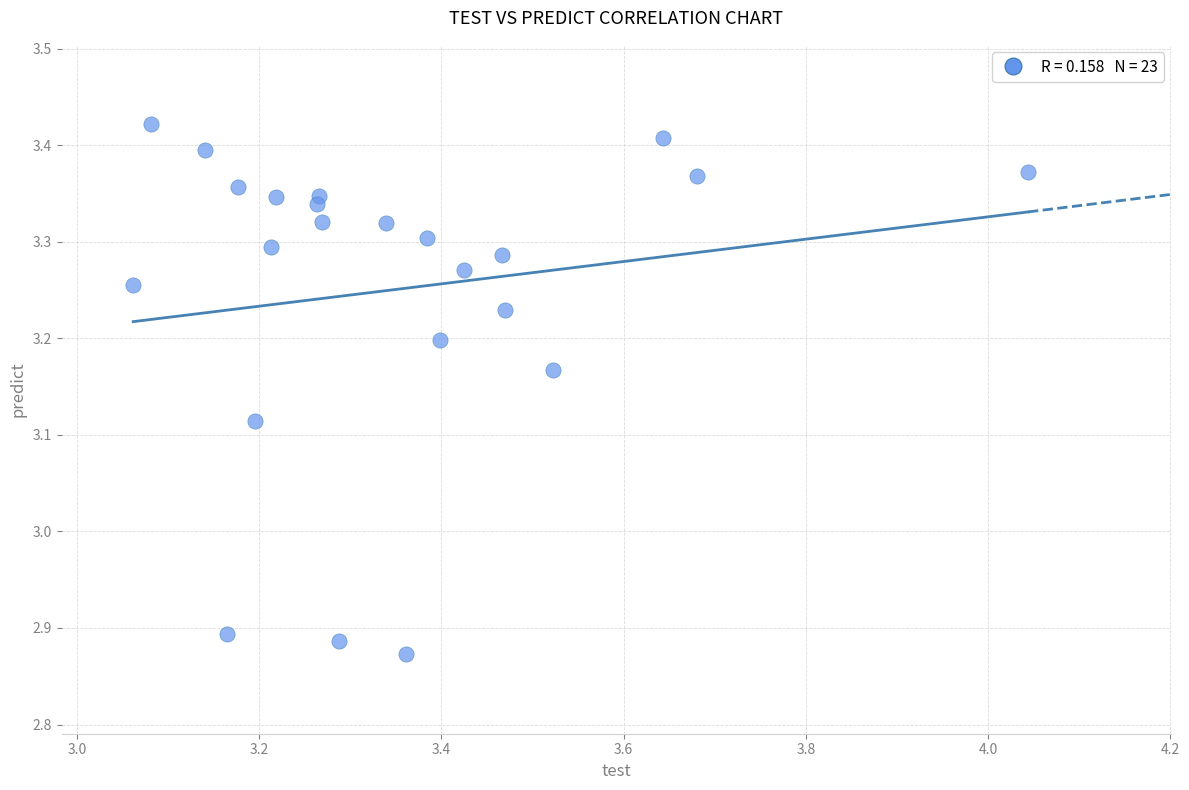

What is the range of X values (max minus min)?

1.0